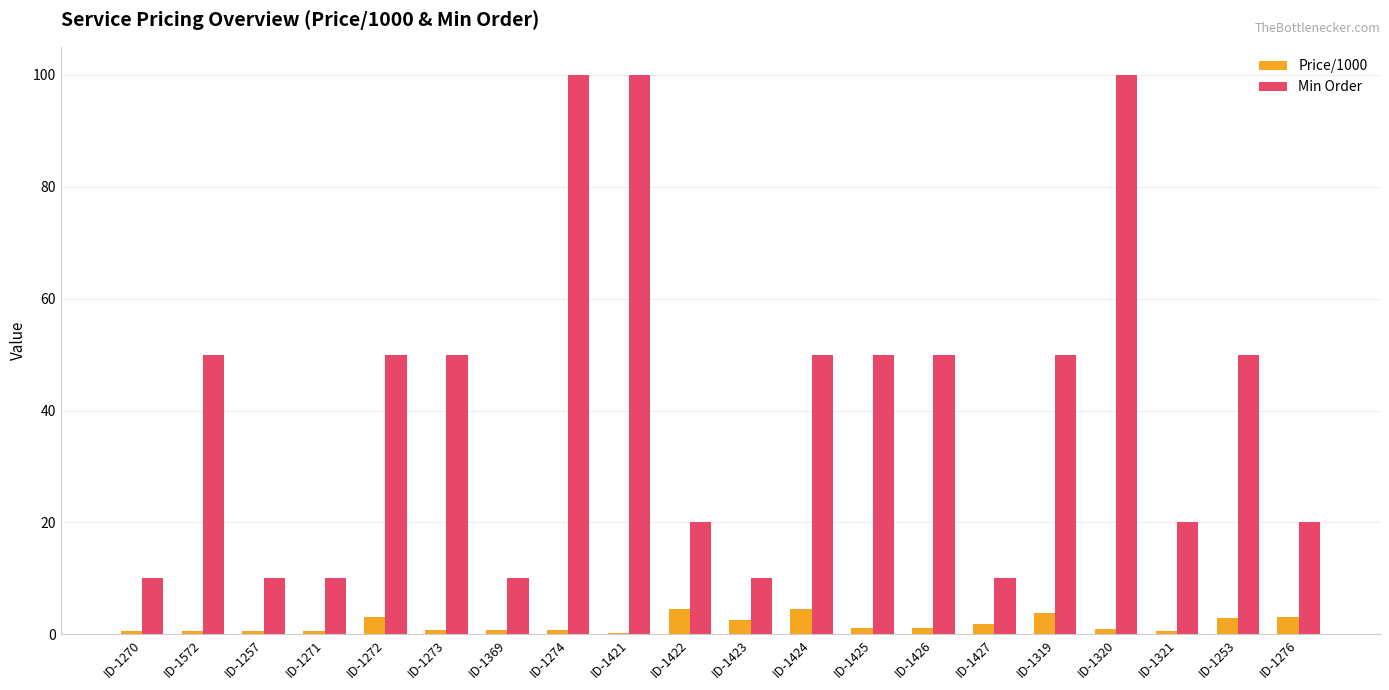

Is the value of Min Order at ID-1425 greater than the value of Price/1000 at ID-1272?

Yes